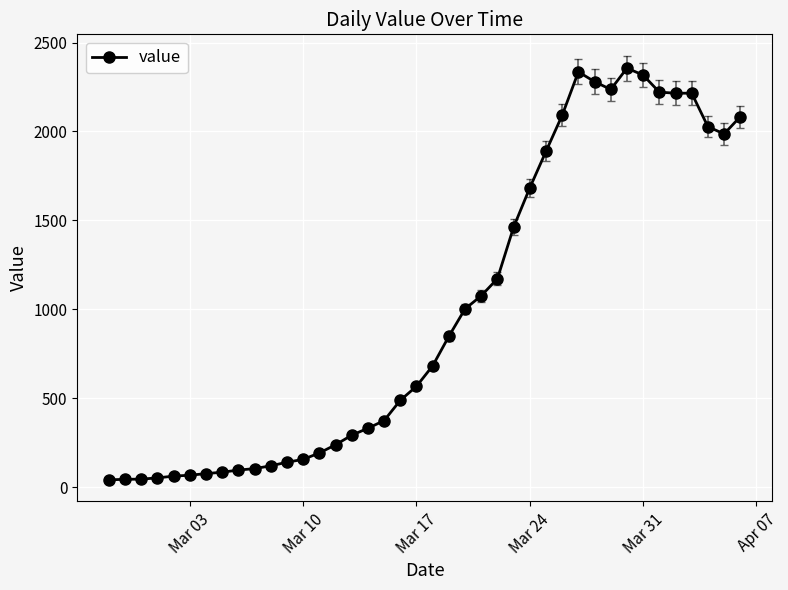

Is this an area chart (filled region under the line)?

No